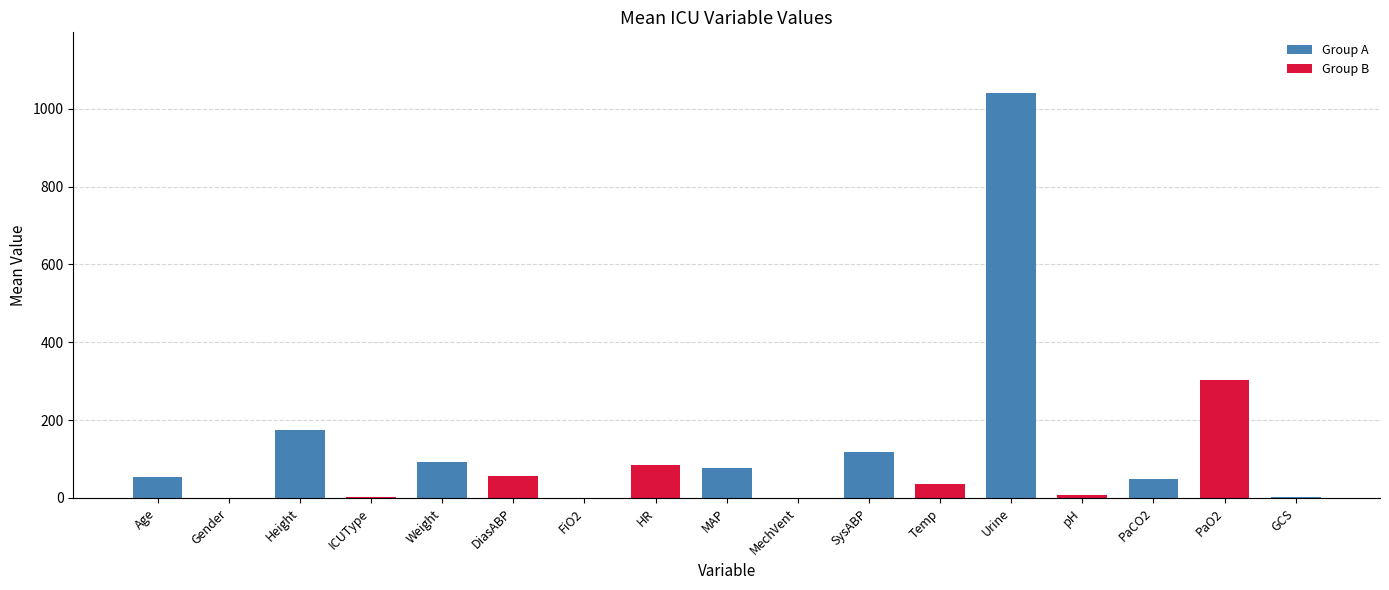

True or false: the data shows 4.7 at GCS.

False